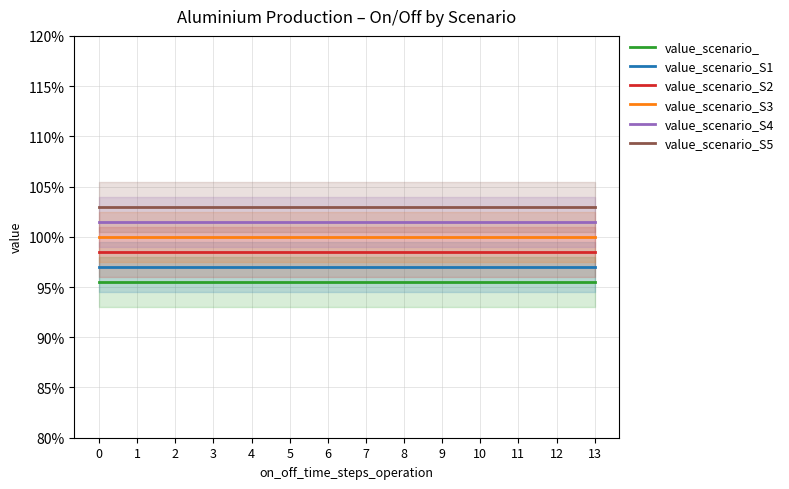

List the labels in order of value_scenario_S2 value, largest first.

0, 1, 2, 3, 4, 5, 6, 7, 8, 9, 10, 11, 12, 13